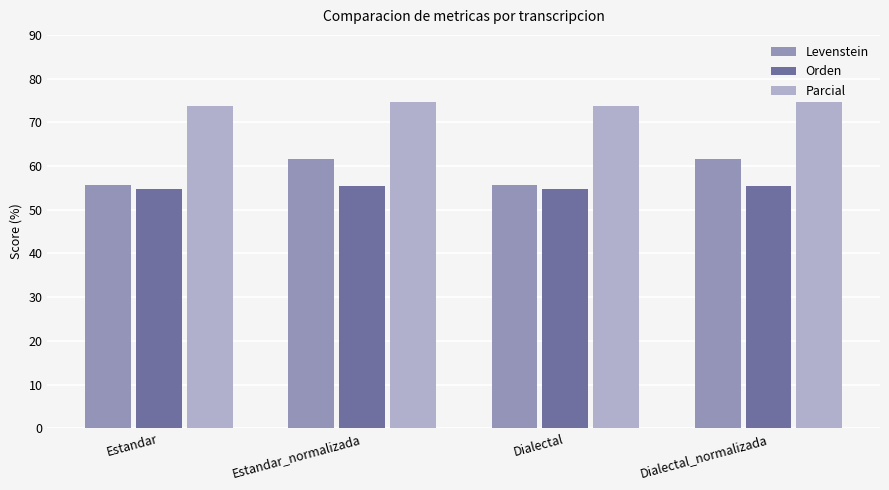

How many data points in Levenstein are above 61?

2